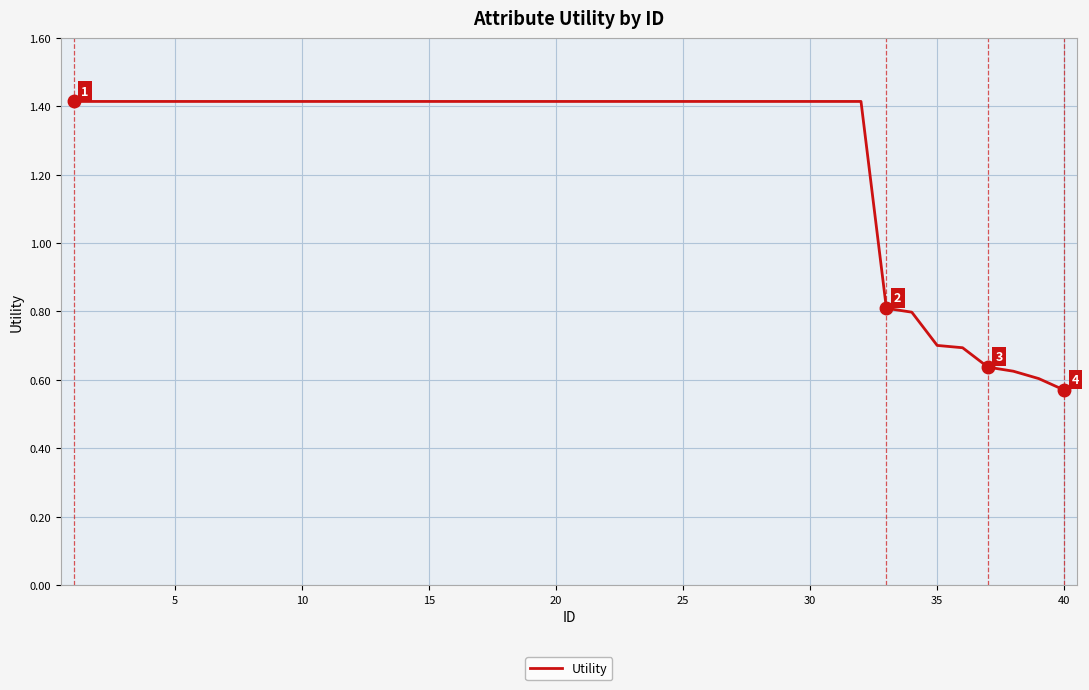

How many categories are shown in the chart?

40